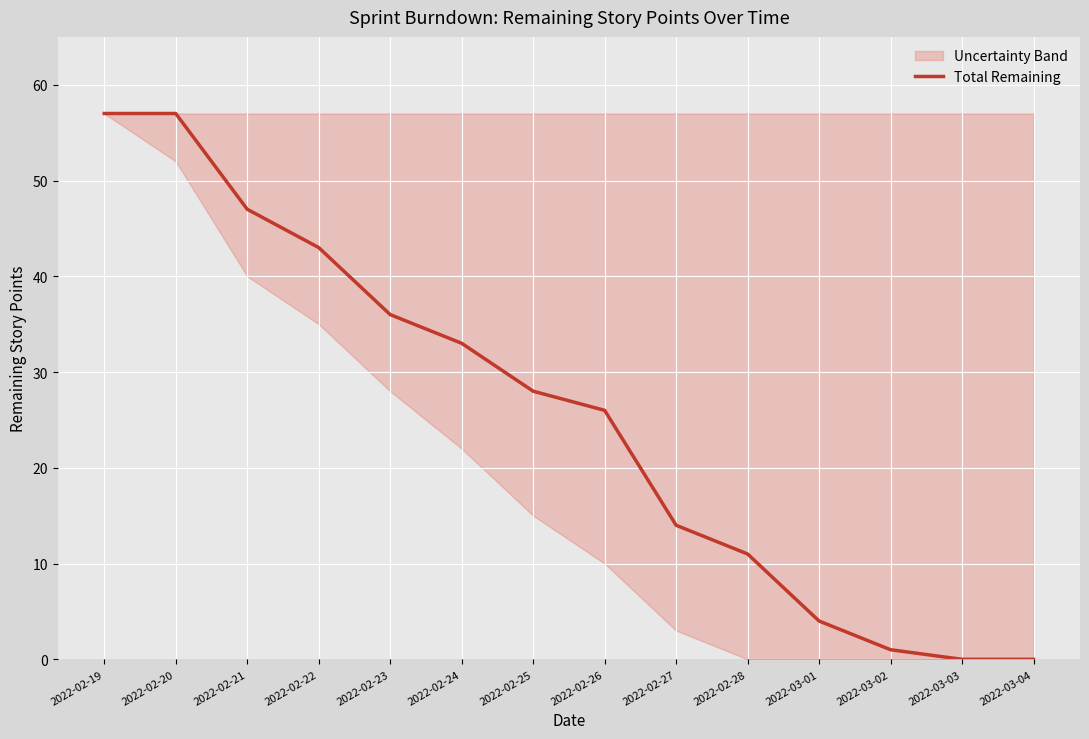

What is the difference between the maximum and minimum values?

57